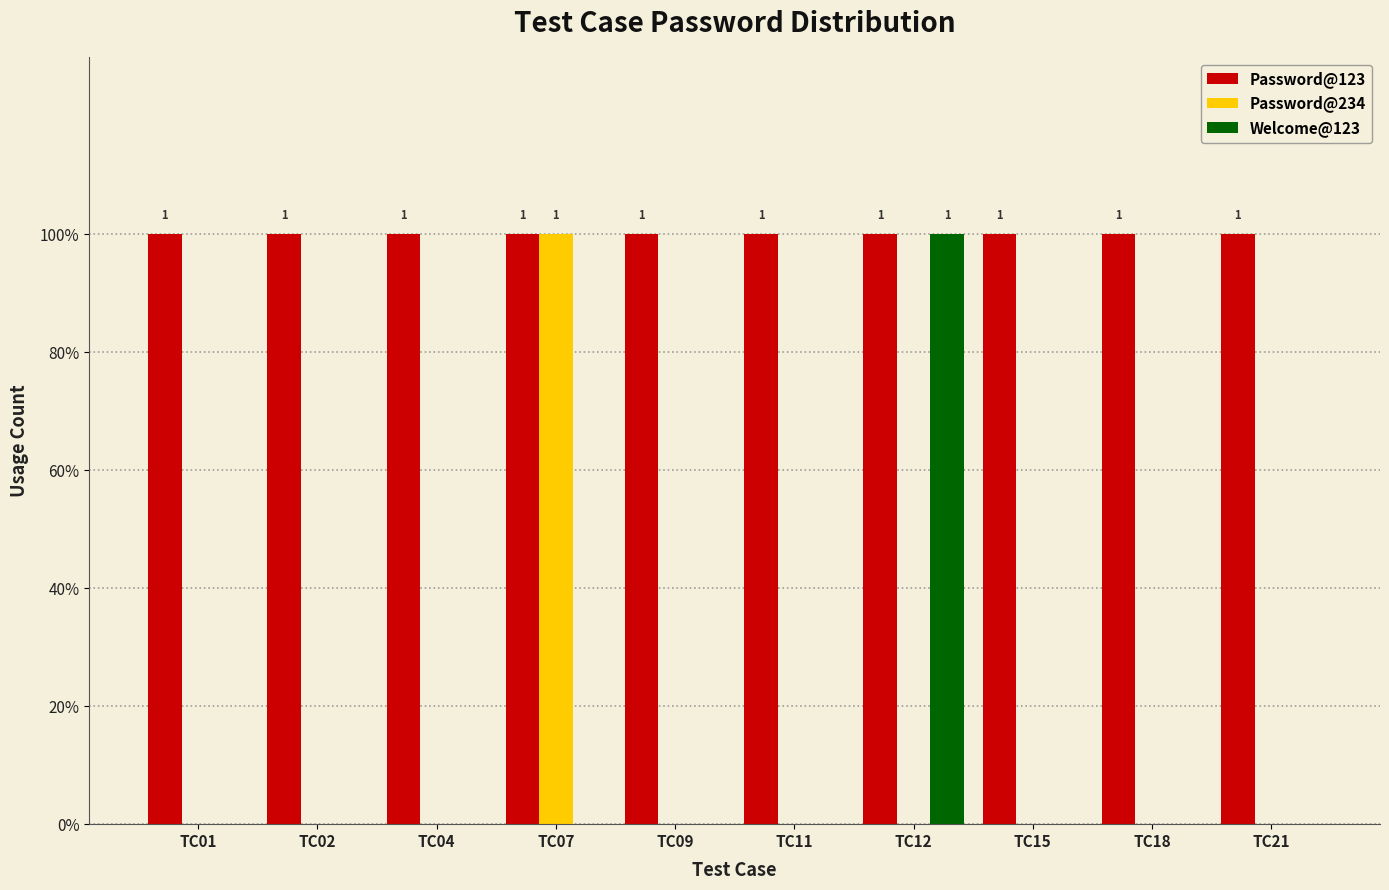

At which category is the sum across all series the highest?

TC07